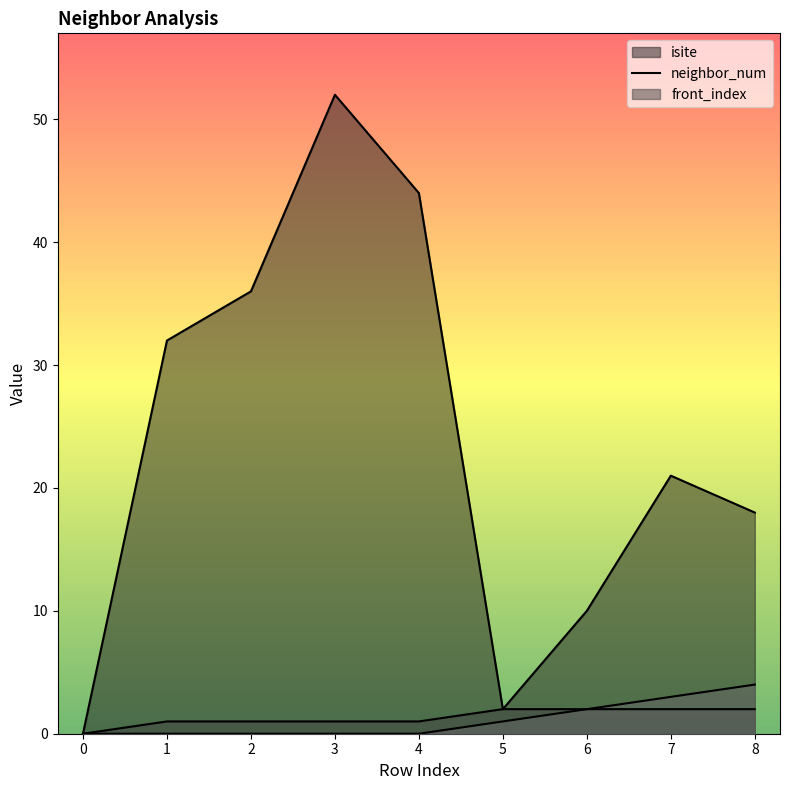

Reading right to left, transcribe all the data shown in this chart.

isite: 18	21	10	2	44	52	36	32	0
neighbor_num: 2	2	2	2	1	1	1	1	0
front_index: 4	3	2	1	0	0	0	0	0